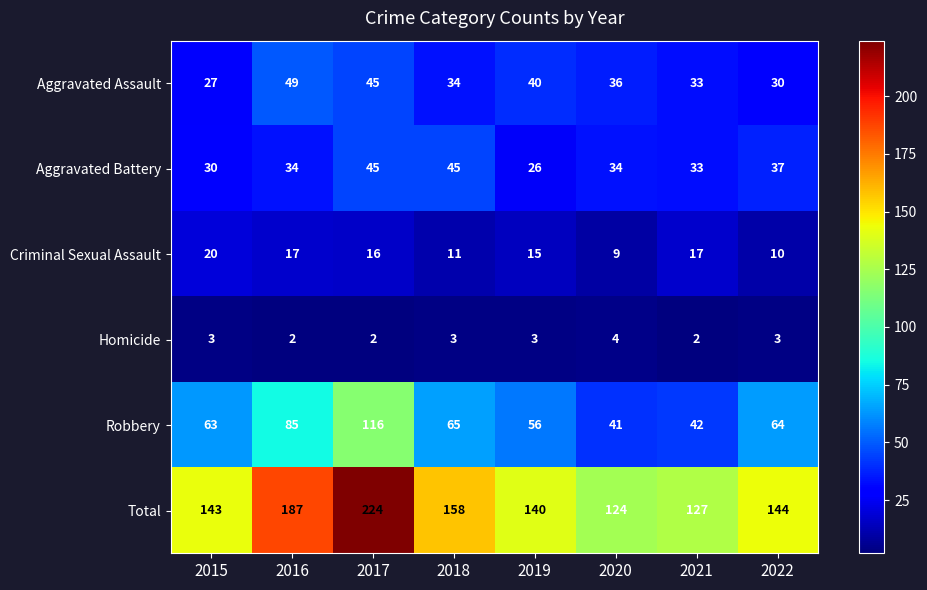

Rank the series by their maximum value, from highest to lowest.

Total, Robbery, Aggravated Assault, Aggravated Battery, Criminal Sexual Assault, Homicide